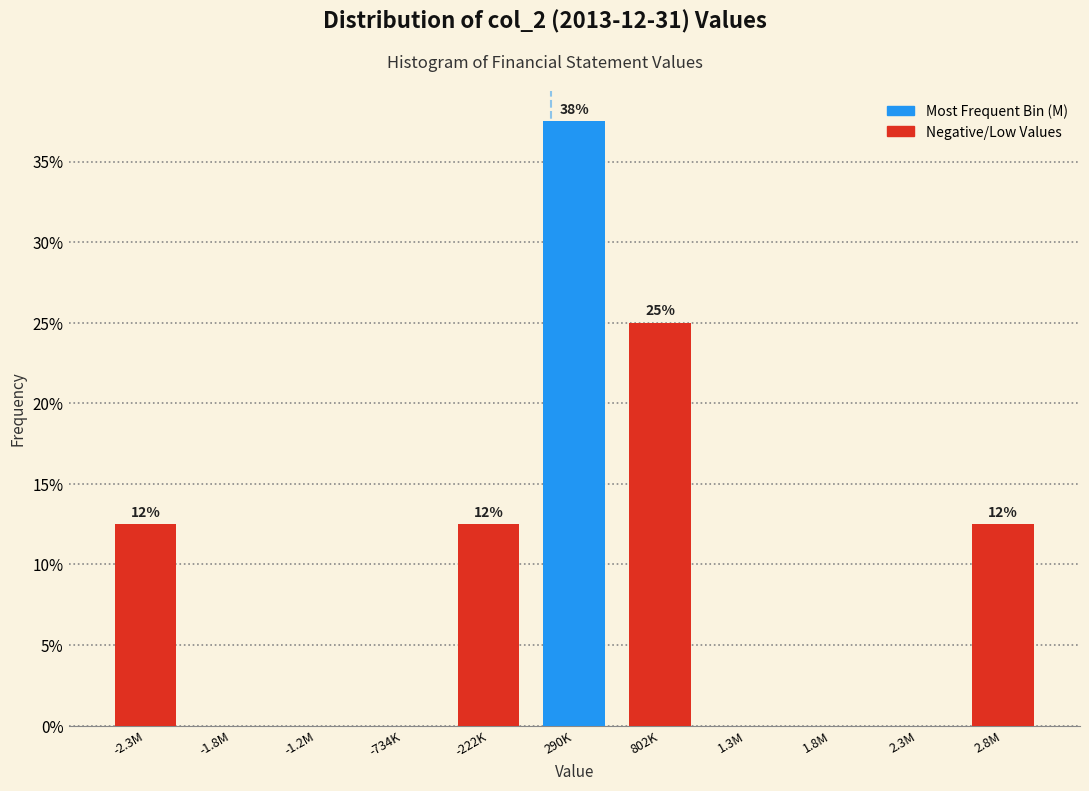

Reading left to right, transcribe all the data shown in this chart.

-2.3M=12.5	-1.8M=0.0	-1.2M=0.0	-734K=0.0	-222K=12.5	290K=37.5	802K=25.0	1.3M=0.0	1.8M=0.0	2.3M=0.0	2.8M=12.5